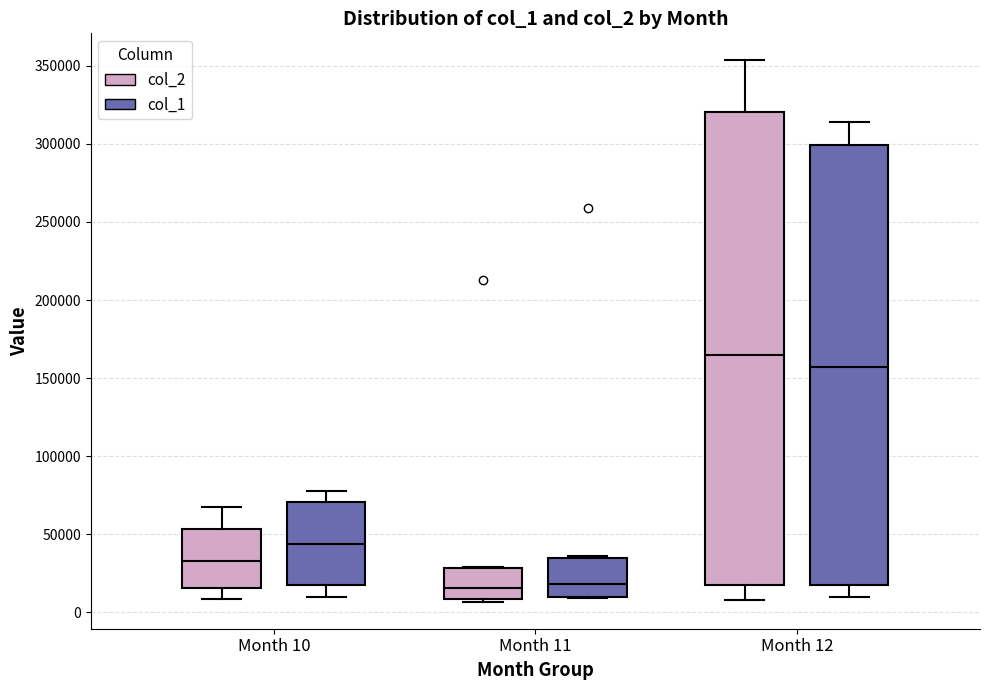

Where is the upper edge of the box for Month 12 (col_1) on the y-axis? The values are not printed on the chart, so give them approximately, as read against the axis.

300000